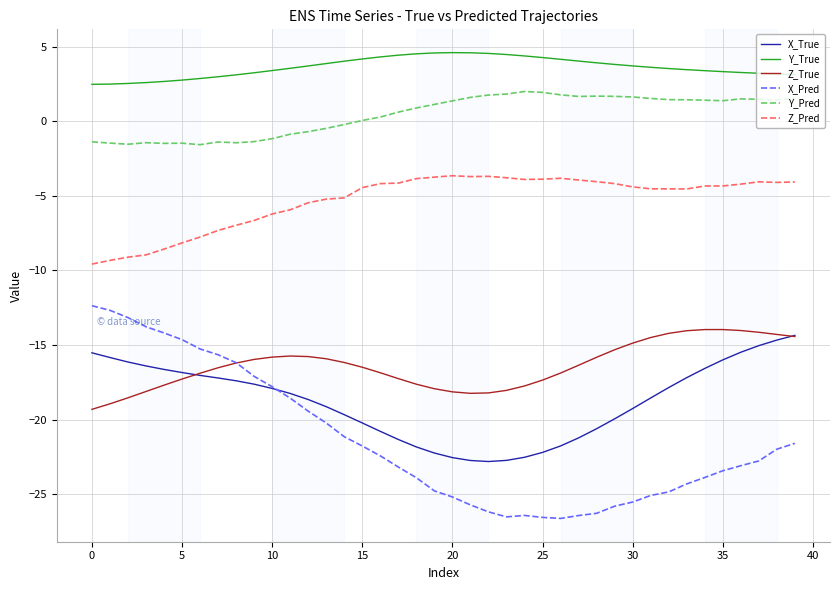

True or false: Y_True and Z_True cross at least once.

False